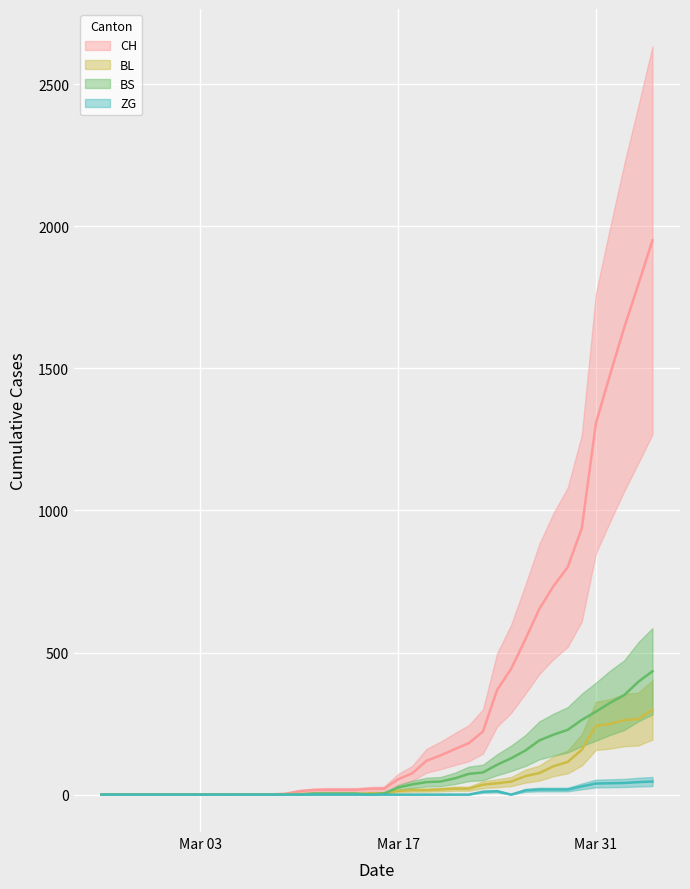

Which series has the largest total across all categories?

CH